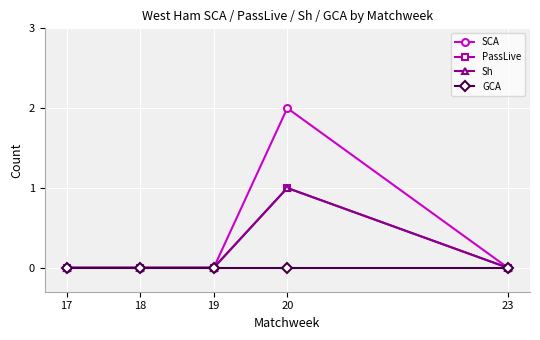

Does the chart have visible grid lines?

Yes